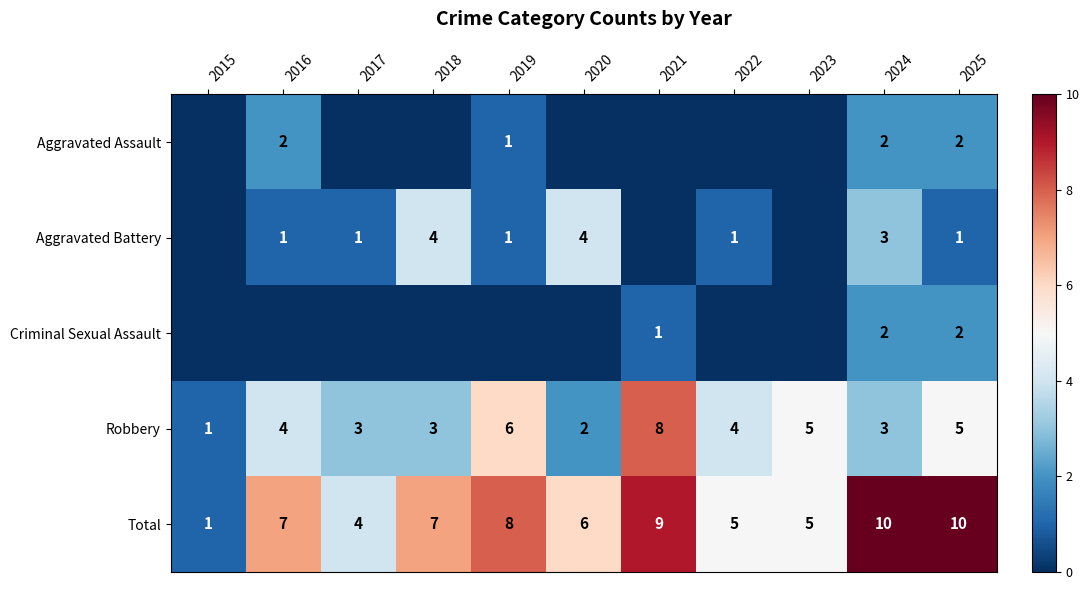

The value of Robbery at 2020 is 2. True or false?

True